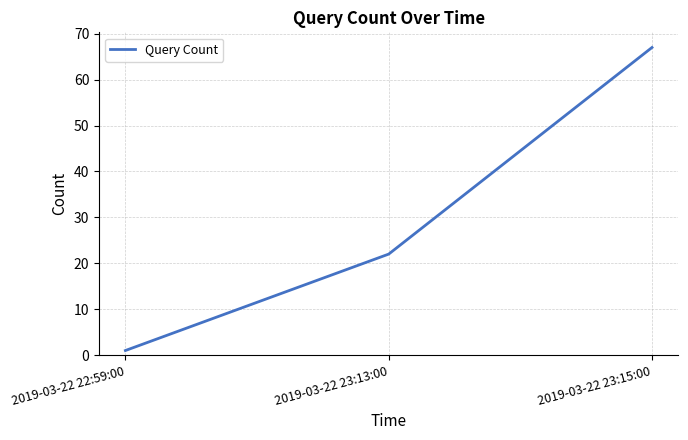

Which category has the highest value across all series?

2019-03-22 23:15:00